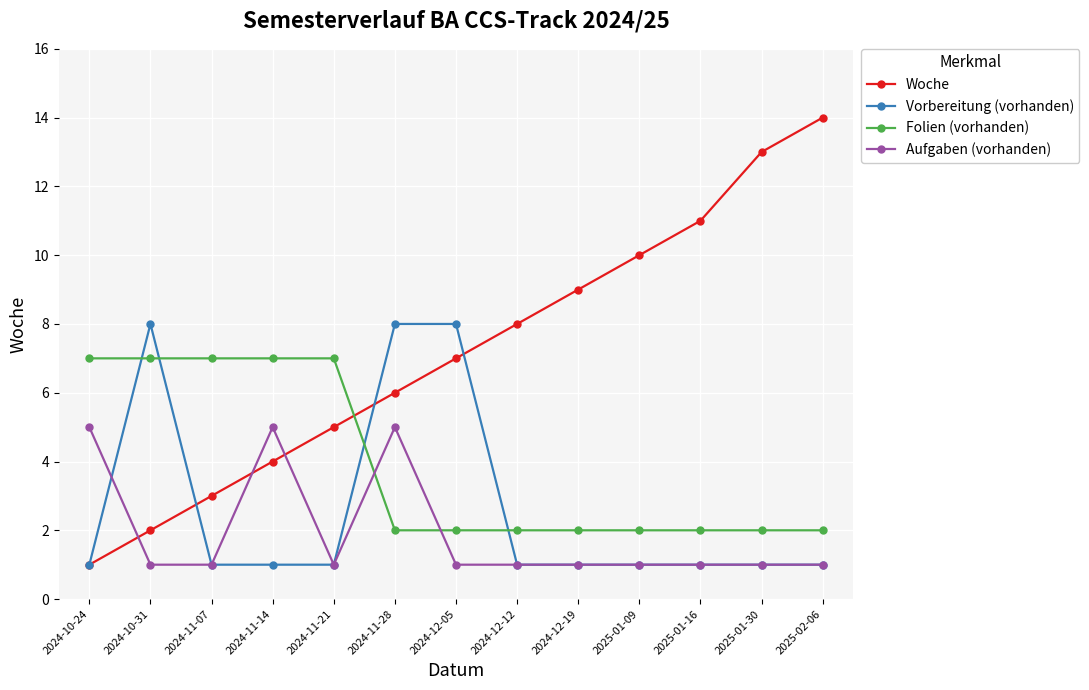

What is the total value across all series at 2025-01-16?

15